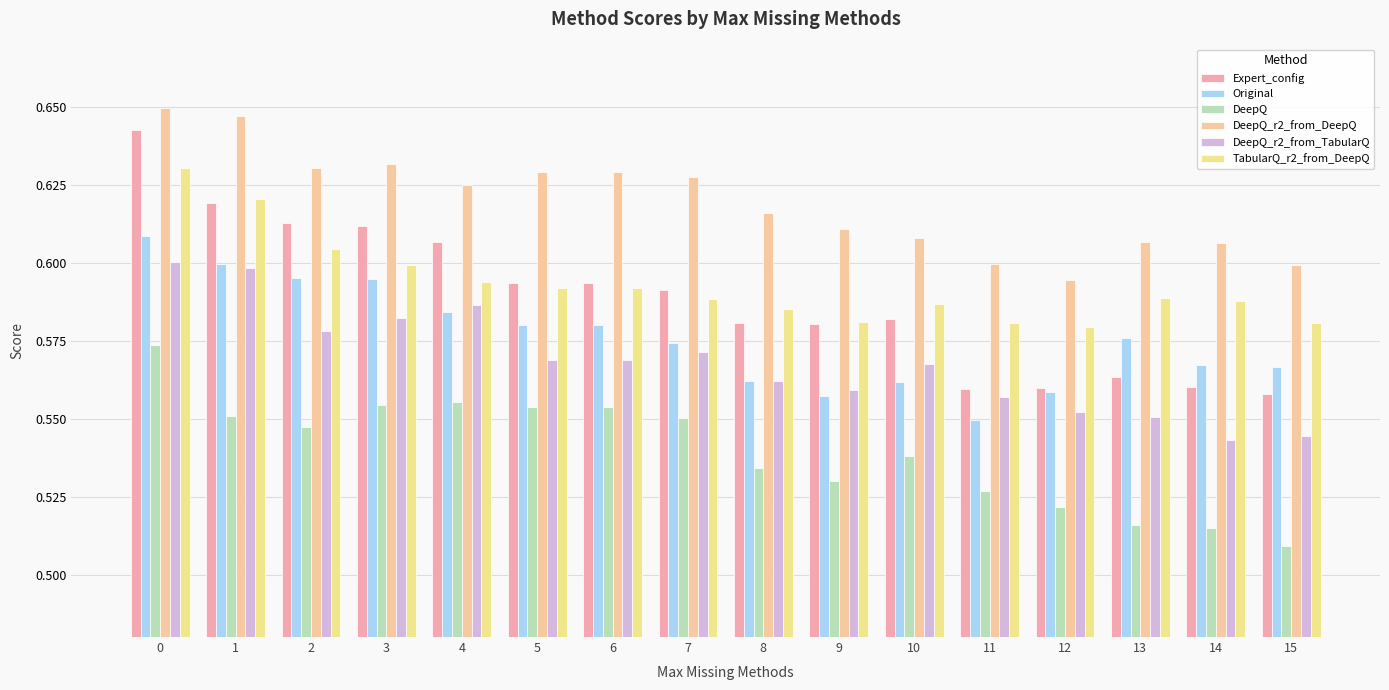

Count the DeepQ_r2_from_DeepQ values in the range 0 to 1.

16